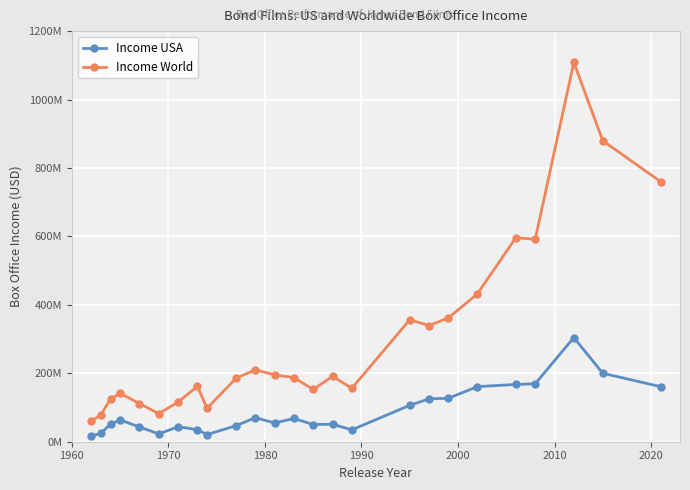

What is the sum of all Income USA values?

2219312912